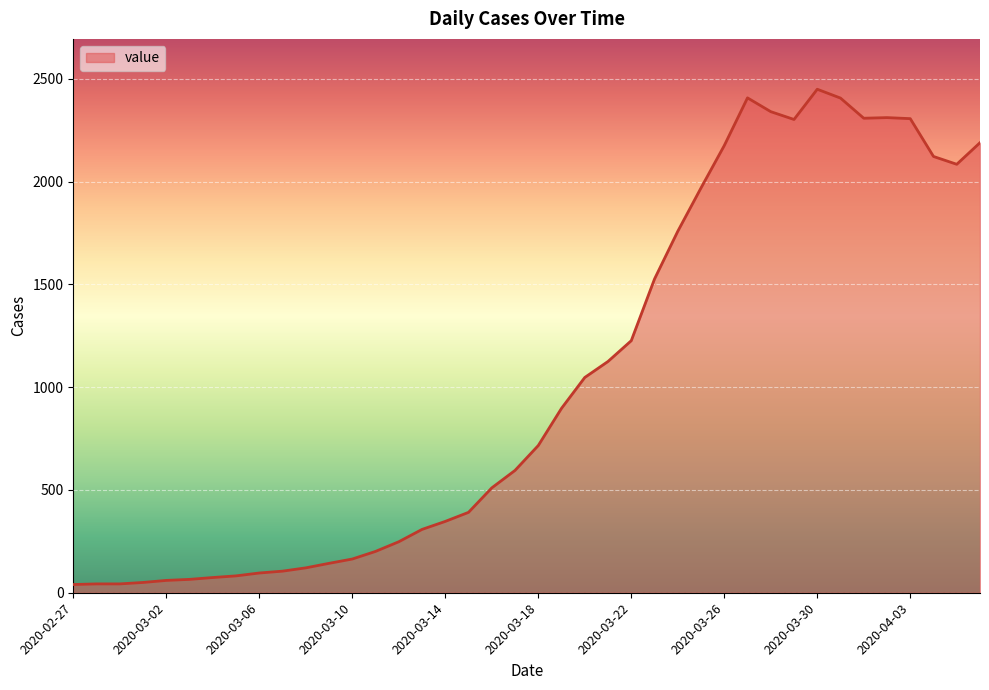

What is the maximum value shown in the chart?

2449